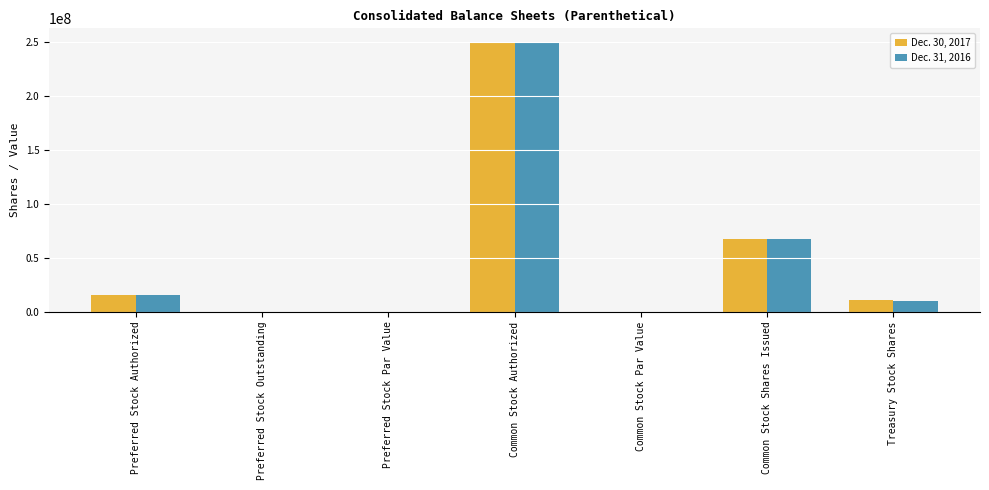

At which category is the sum across all series the highest?

Common Stock Authorized